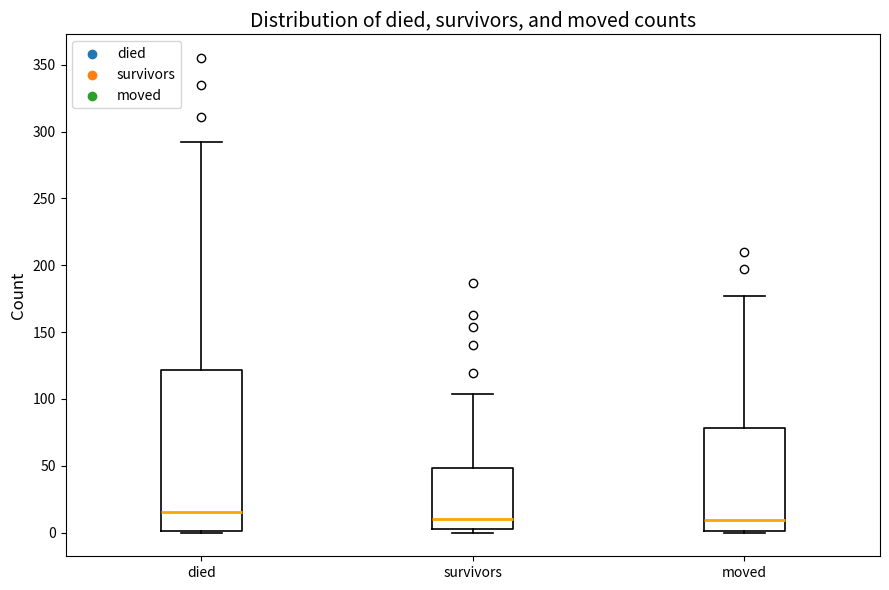

Where does the median line of the box for moved sit on the y-axis? The values are not printed on the chart, so give them approximately, as read against the axis.

10